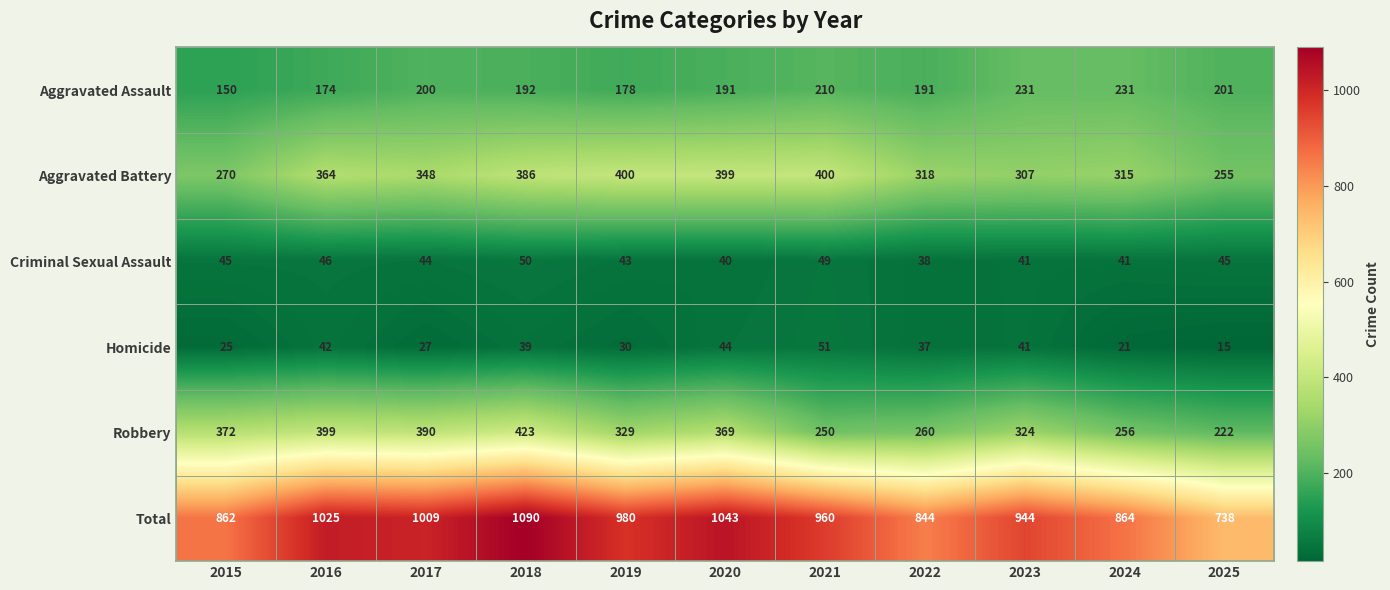

At which label does Homicide reach its minimum?

2025